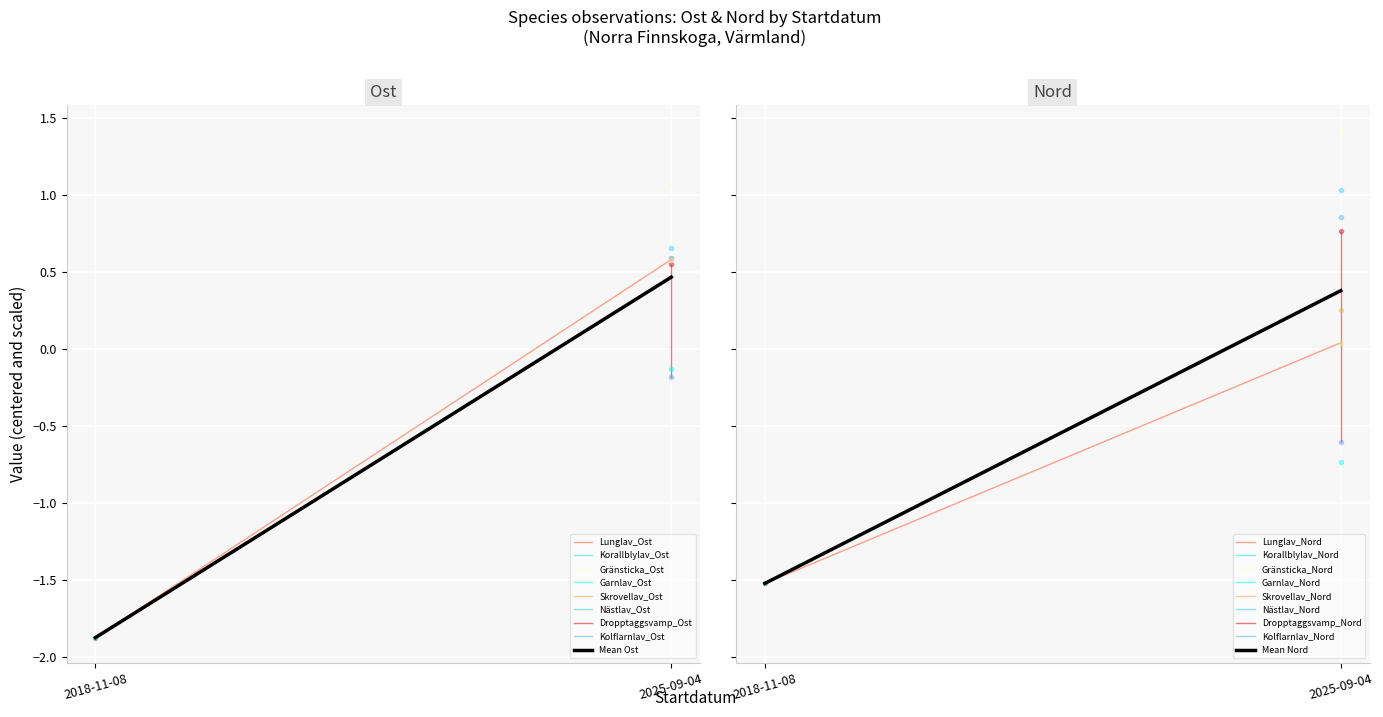

How many lines are shown in the chart?

6